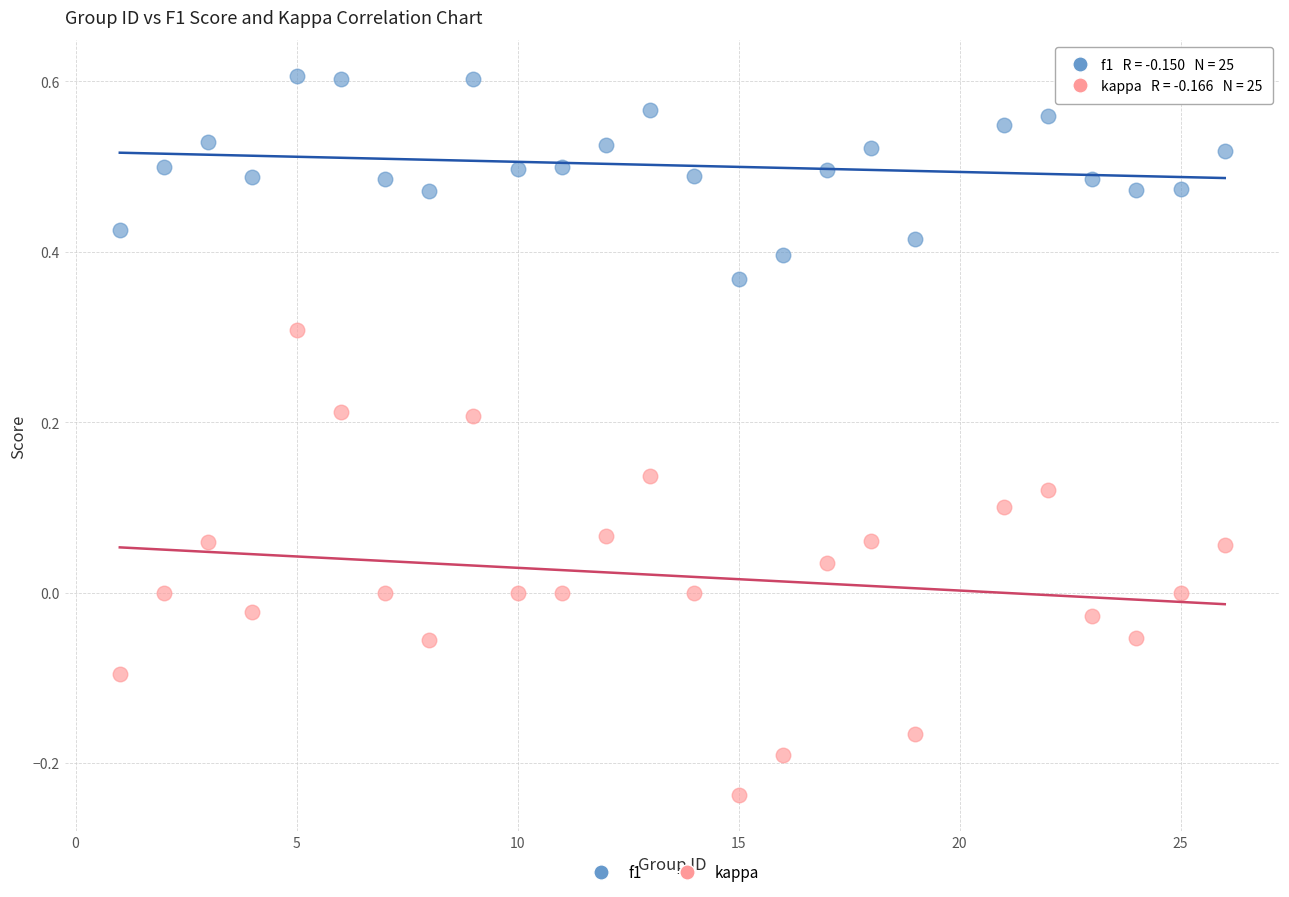

Which series contains the highest Y value?

f1